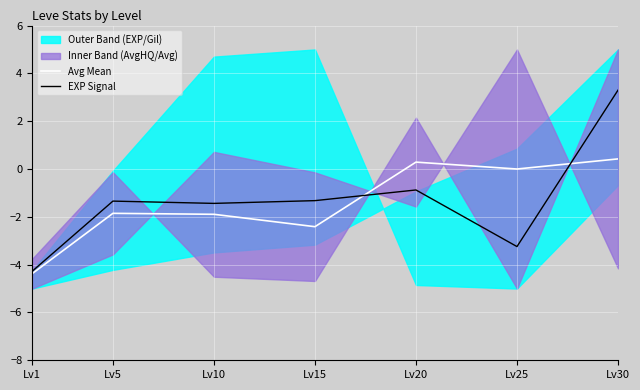

What is the lowest value of the EXP Signal series?

-4.3